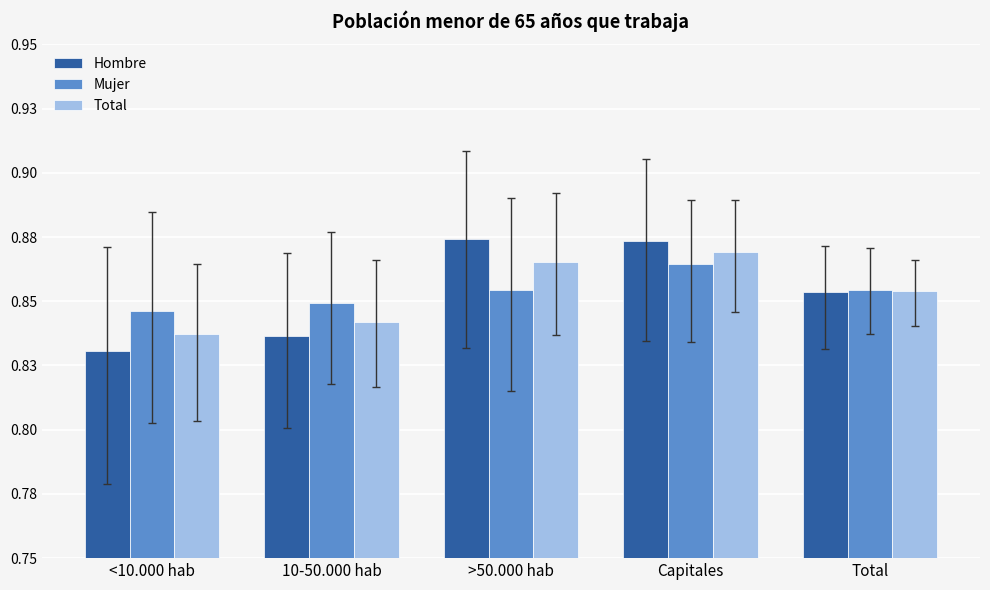

What is the sum of all Total values?

4.3